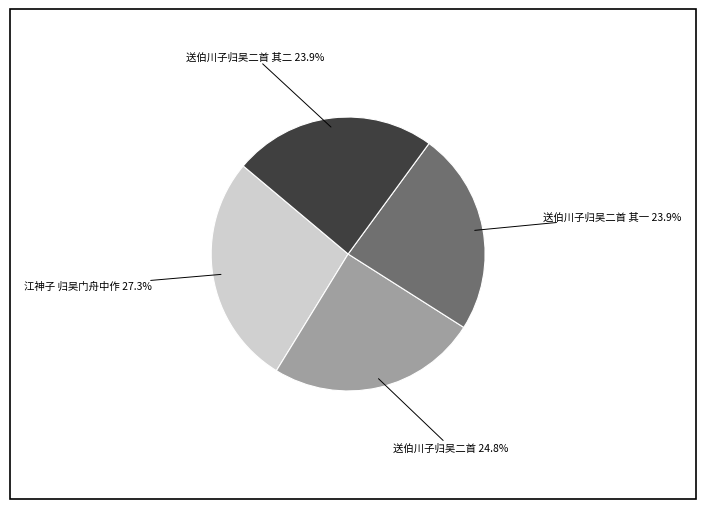

How many segments does this pie chart have?

4